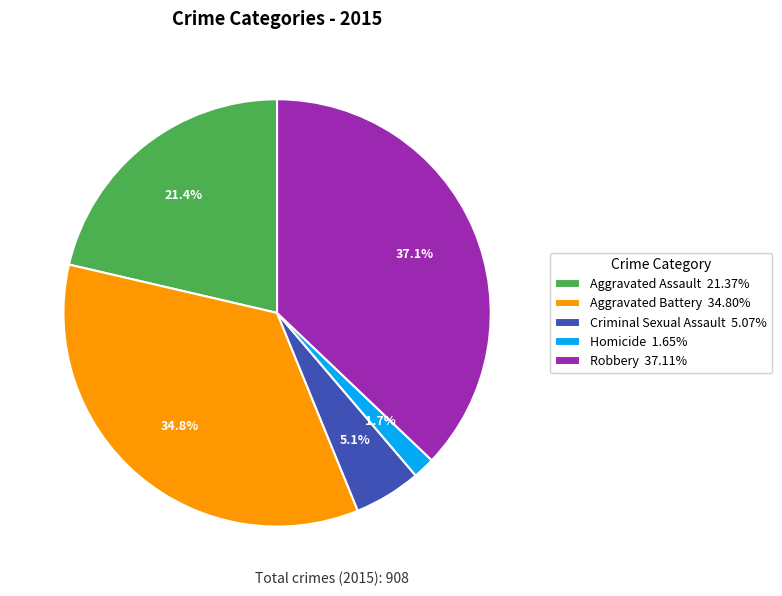

Between Aggravated Assault and Aggravated Battery, which is larger?

Aggravated Battery